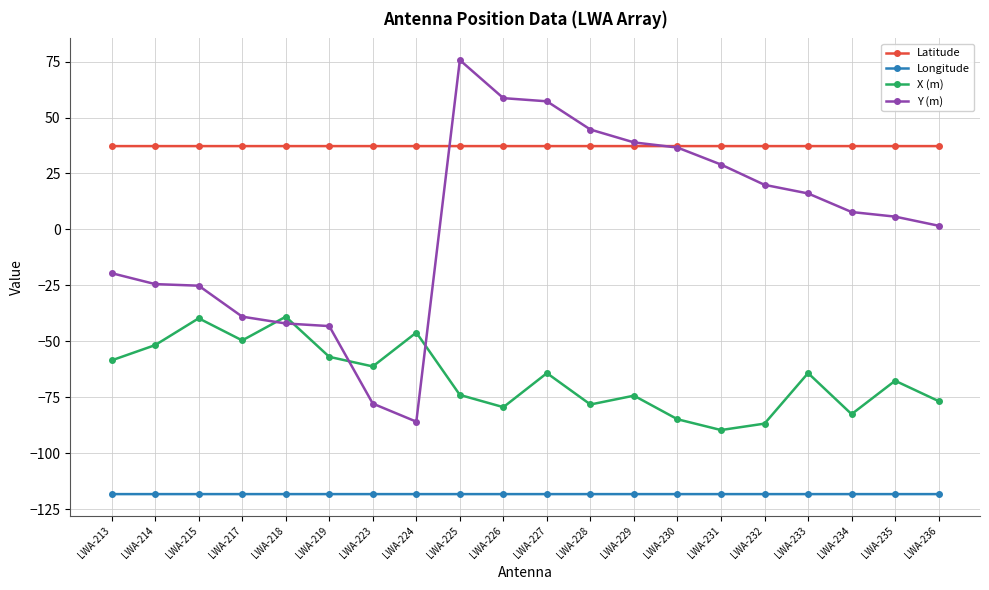

Does the chart have visible grid lines?

Yes